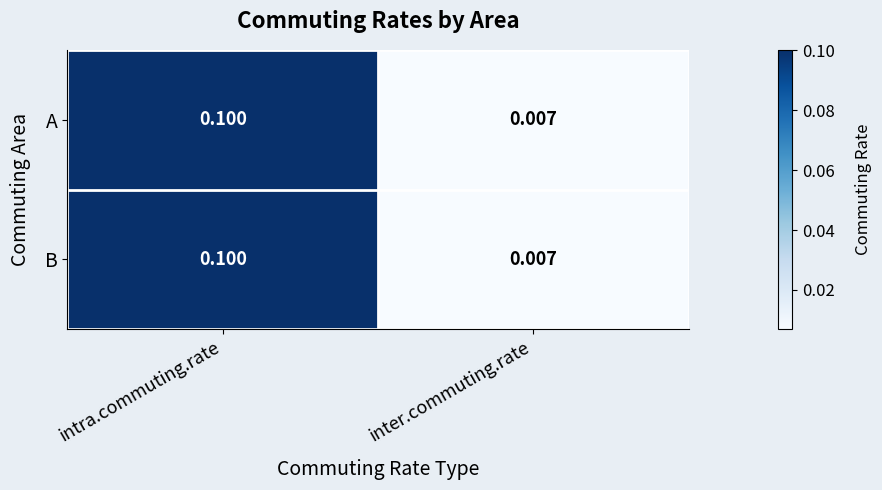

Where is B nearest to the value 0?

inter.commuting.rate